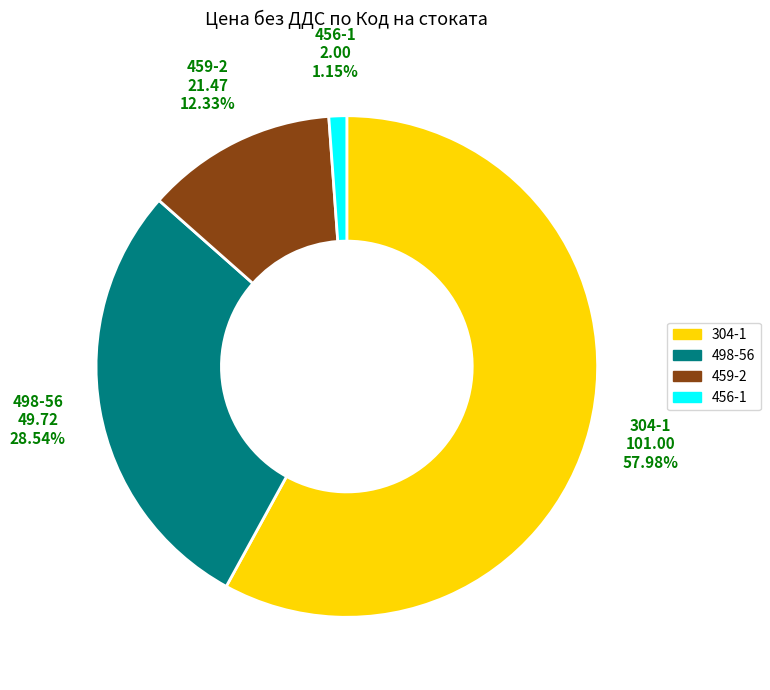

What is the smallest slice in the pie chart?

456-1